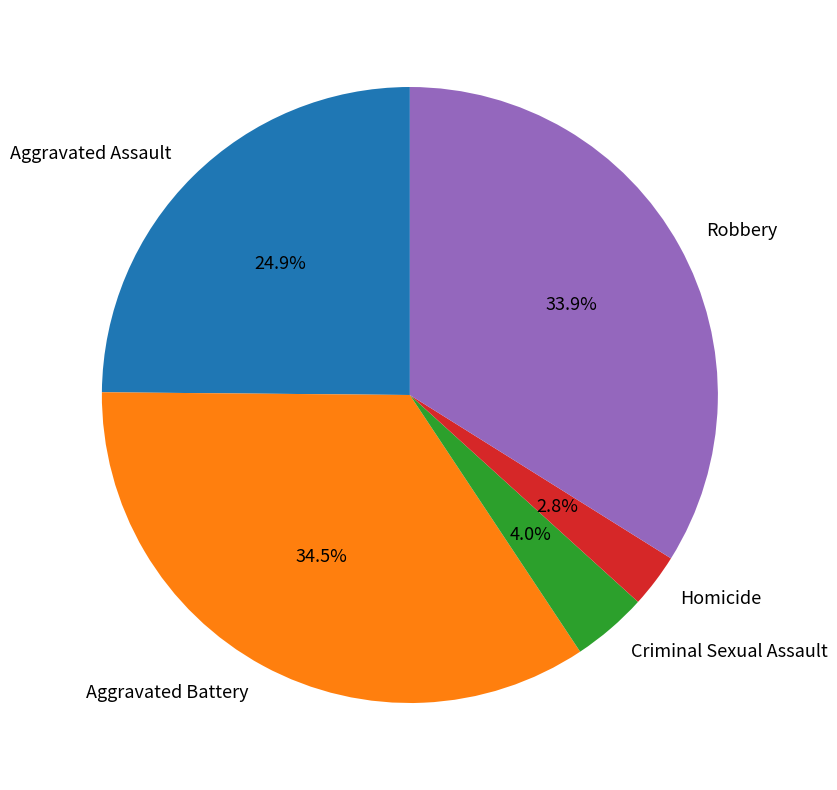

Is the sum of Robbery and Aggravated Assault greater than half?

Yes